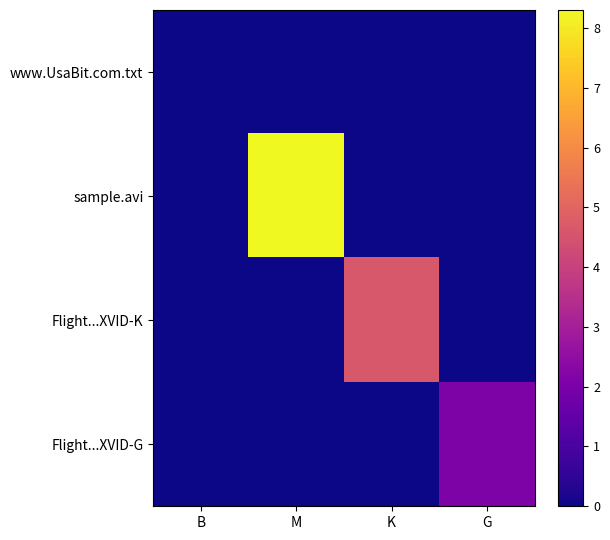

What is the difference between the highest and lowest values at M?

8.3